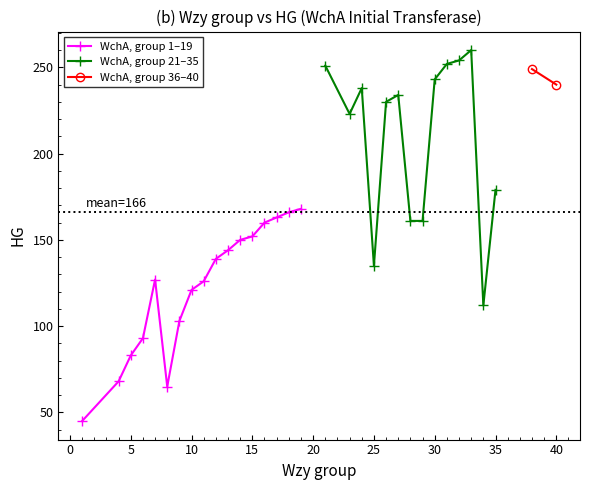

Is it true that WchA, group 1–19 equals 134 at 5?

False